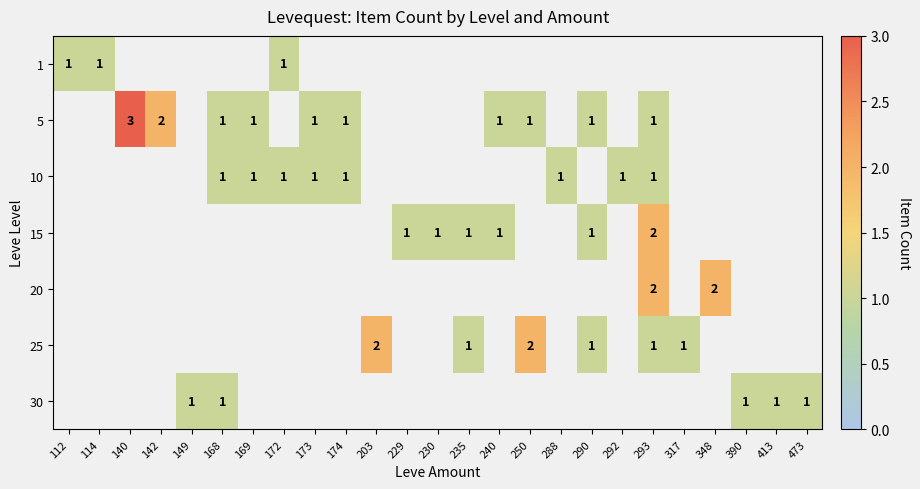

The value of 30 at 168 is 2. True or false?

False